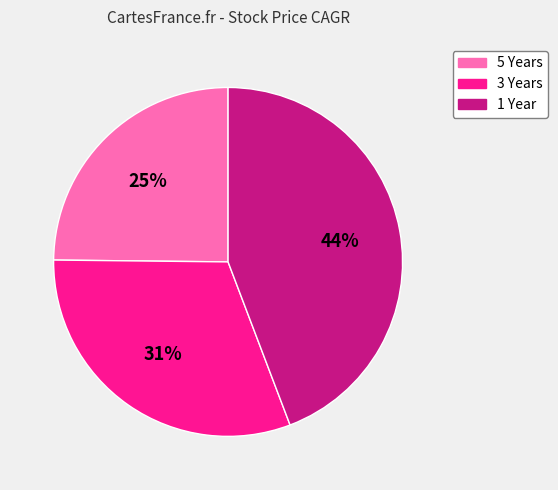

Combined, do 3 Years and 5 Years account for over 50%?

Yes